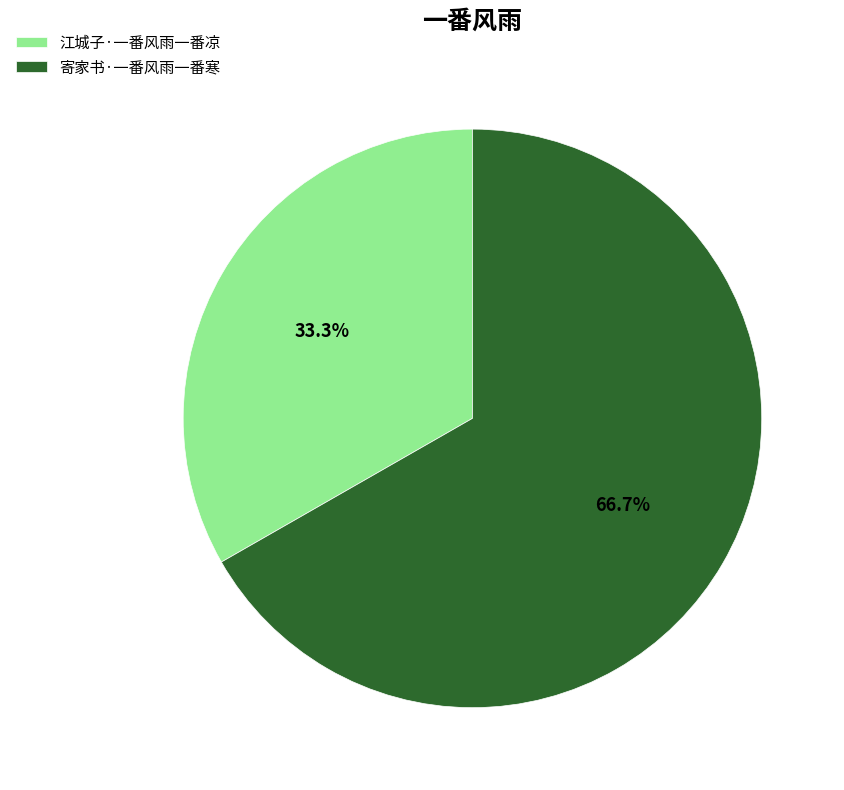

Approximately how many times larger is the value at 江城子·一番风雨一番凉 compared to 寄家书·一番风雨一番寒?

0.5